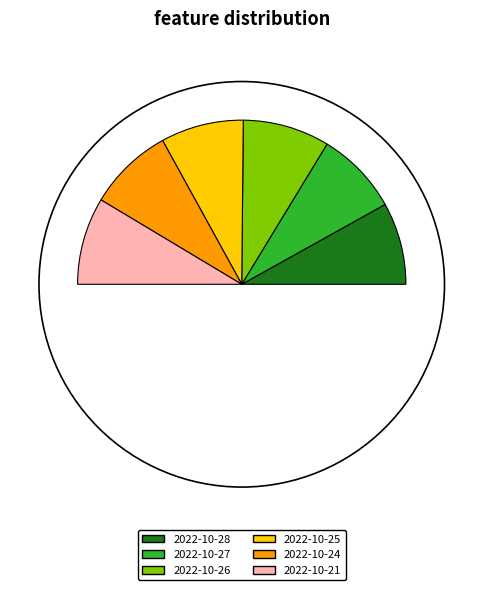

To the nearest percent, what is the combined percentage of 2022-10-28 and 2022-10-24?

33%